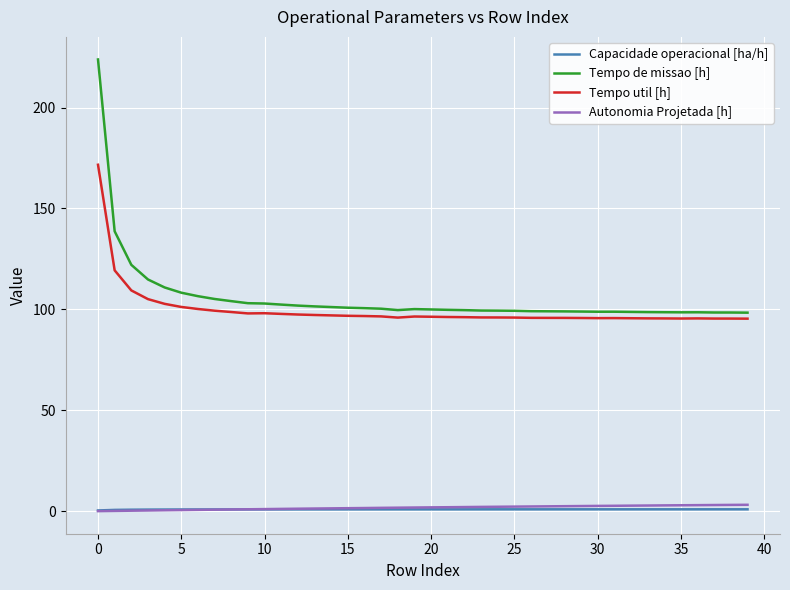

True or false: Tempo util [h] and Capacidade operacional [ha/h] cross at least once.

False